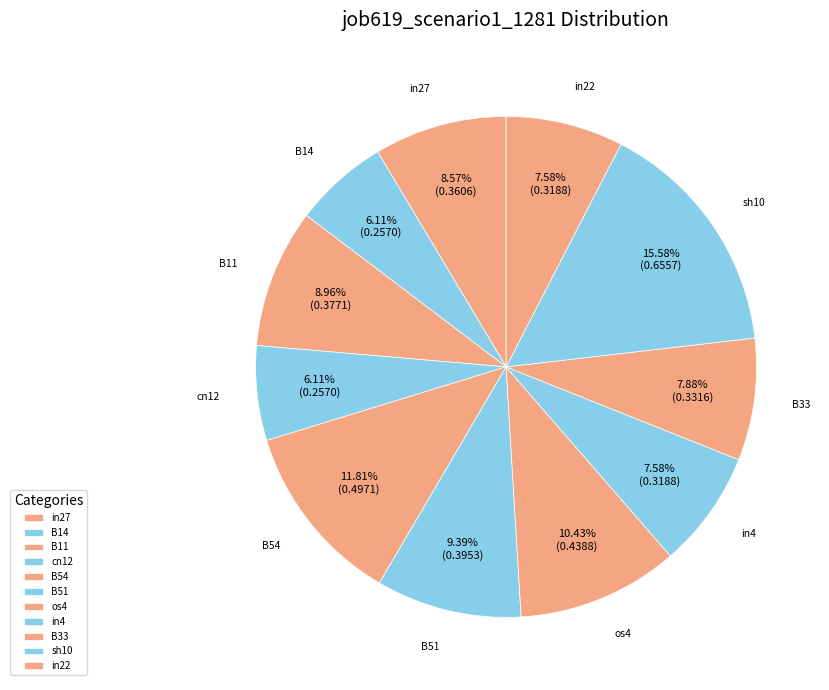

Count the number of slices in the pie.

11